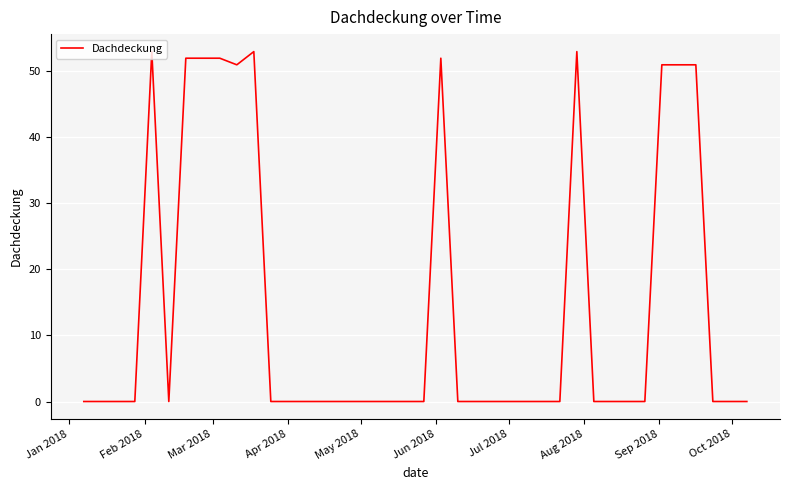

What is the difference between the second highest and second lowest values?

53